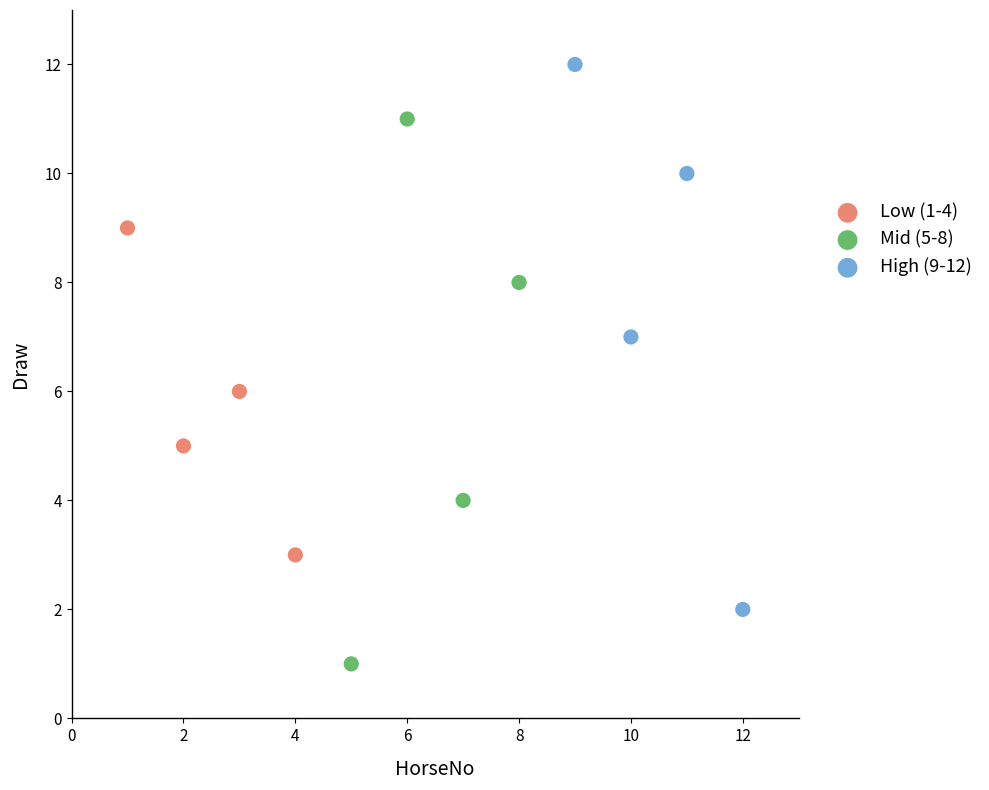

Which series contains the highest Y value?

High (9-12)